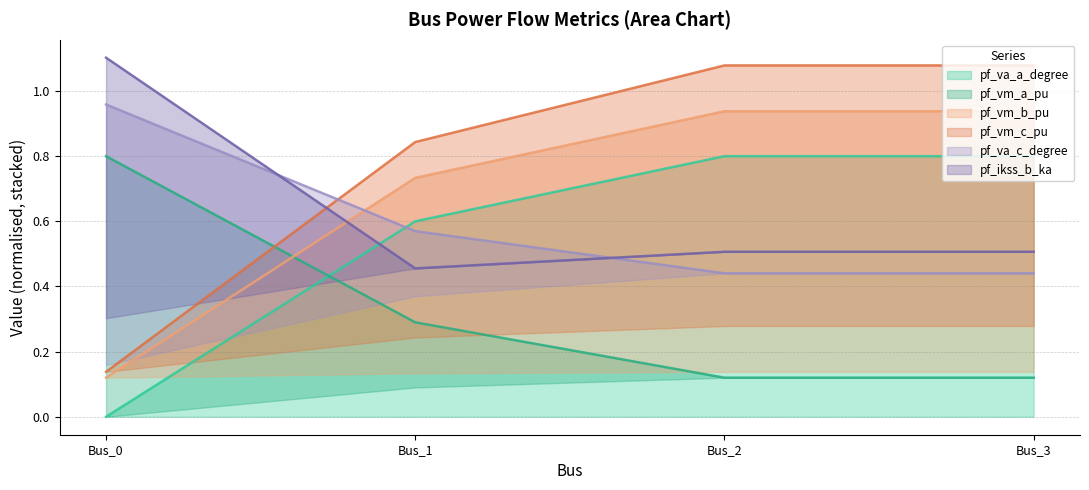

Is it true that pf_vm_c_pu equals 1.3 at Bus_1?

False